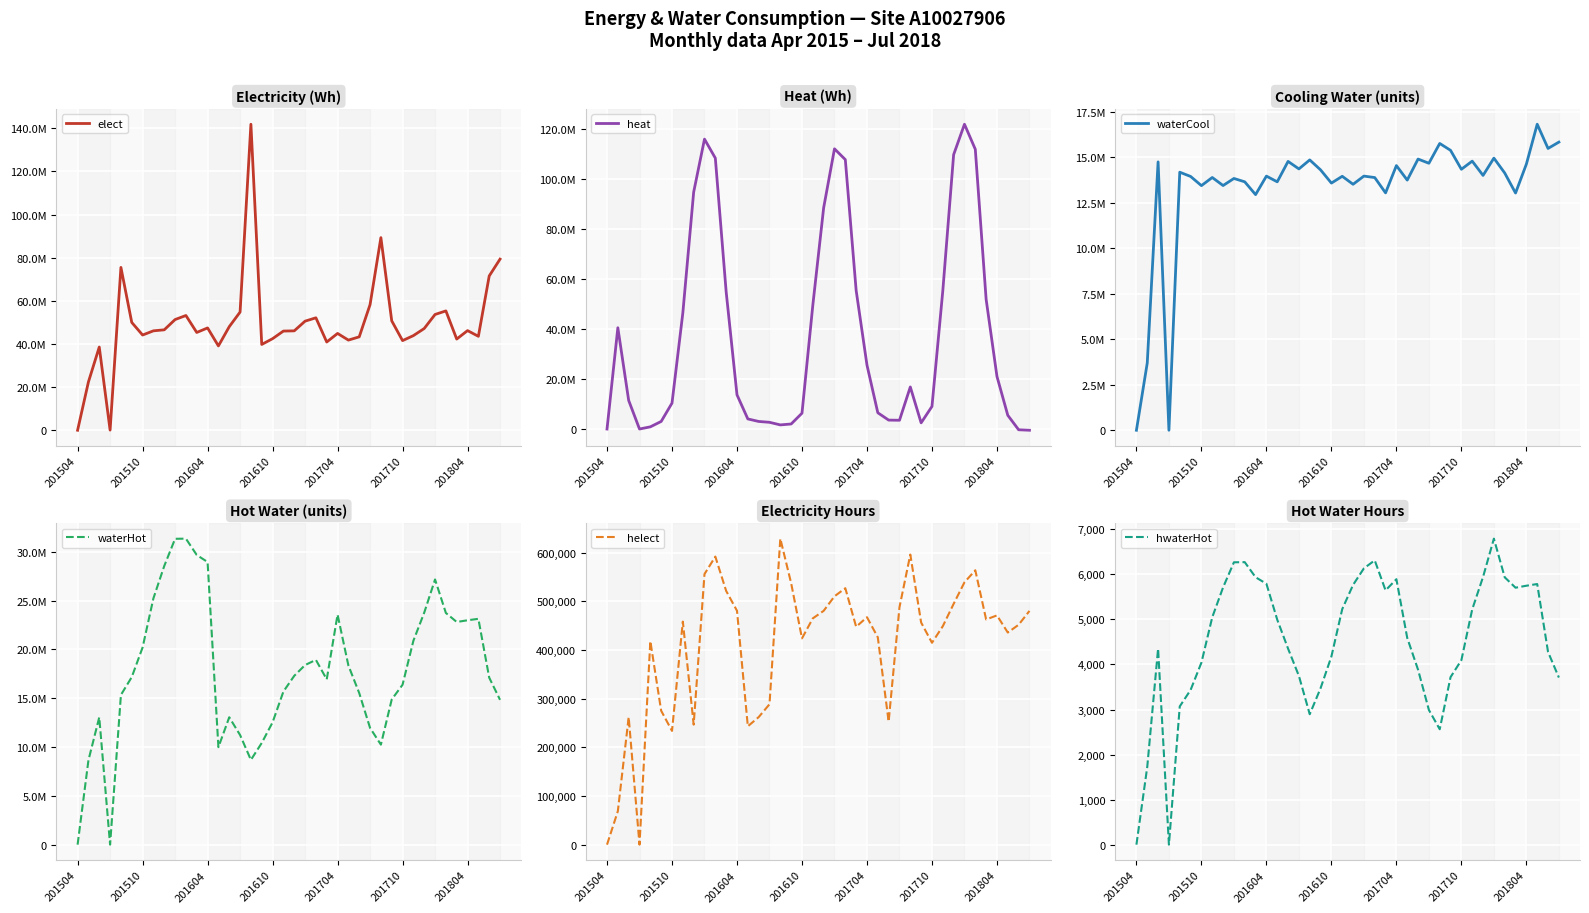

How many values in helect are above zero?

38